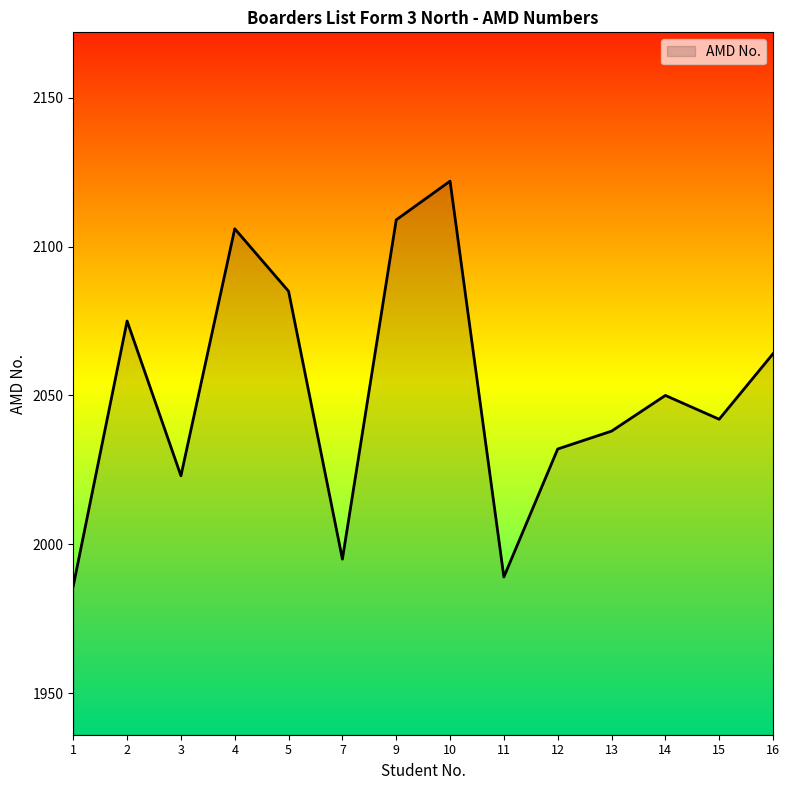

The chart shows a value of 2032 at 12. True or false?

True